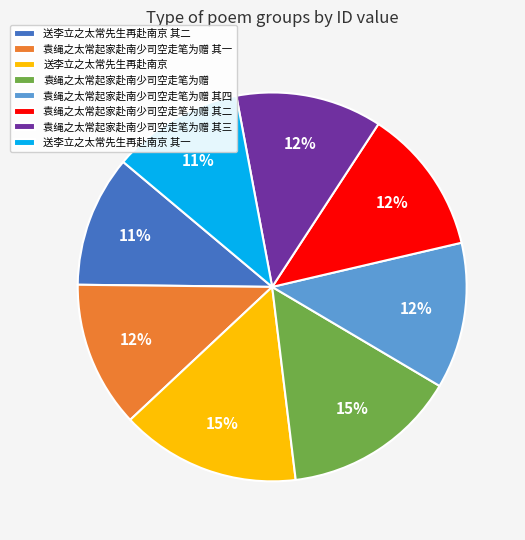

To the nearest percent, what is the combined percentage of 袁绳之太常起家赴南少司空走笔为赠 其二 and 袁绳之太常起家赴南少司空走笔为赠 其四?

24%